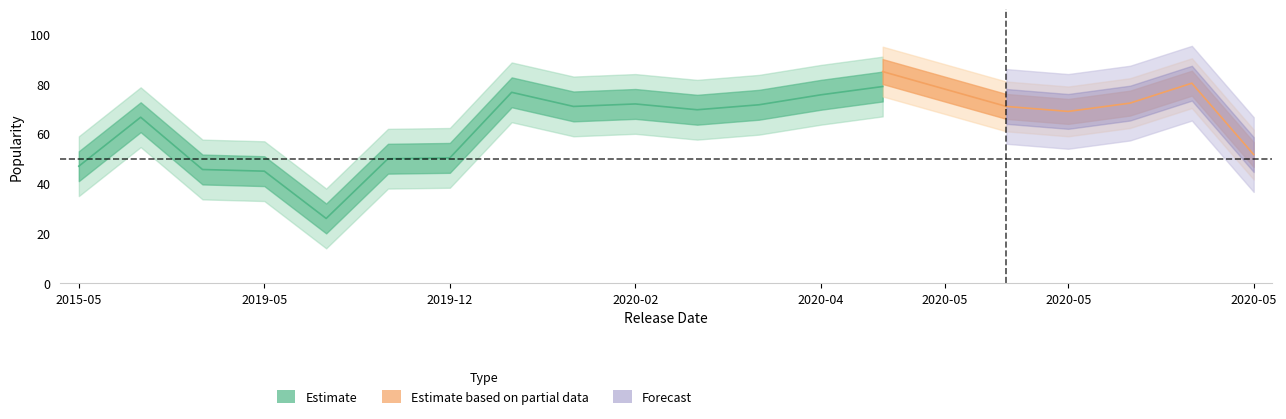

At which label does Artist_Popularity first exceed 75?

2020-03-06